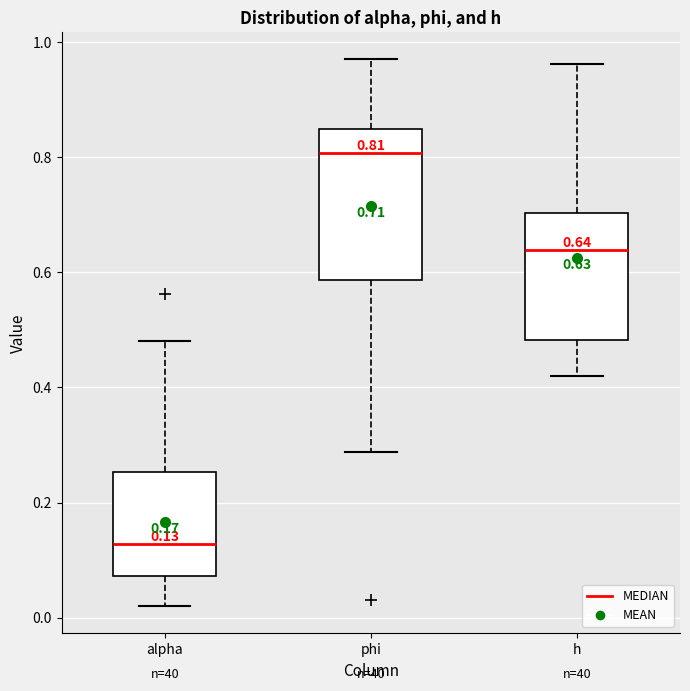

Comparing the boxes themselves (not the whiskers), which one is the tallest?

phi